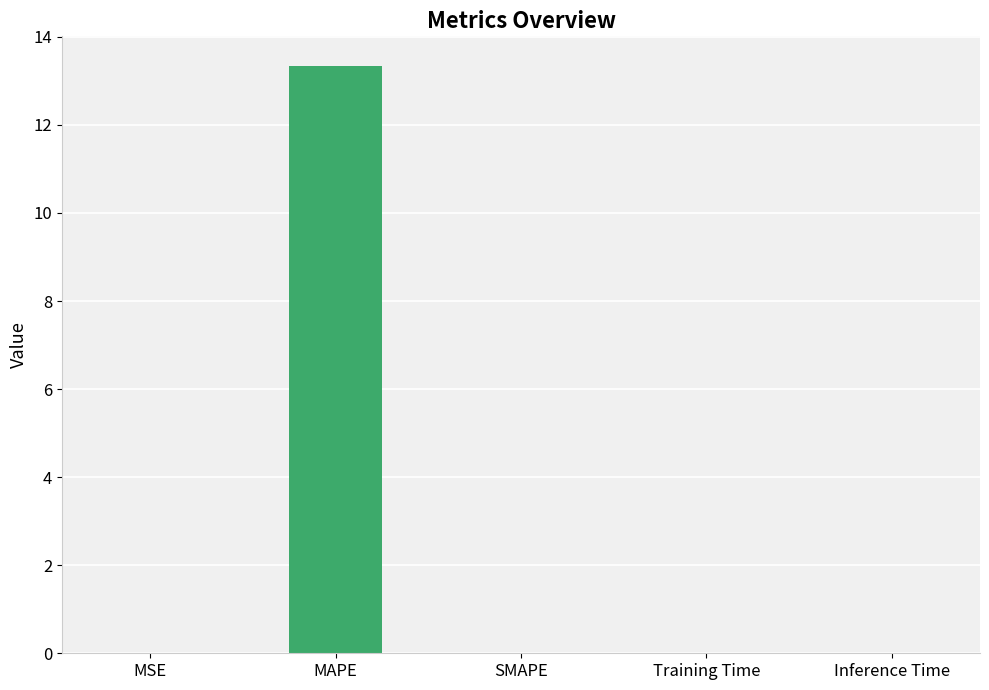

At which category does the chart reach its peak across all series?

MAPE